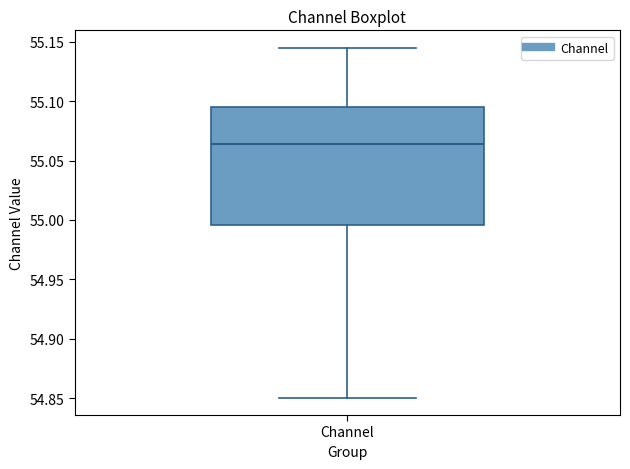

Read this box plot against the y-axis: the position of the median line, the range covered by the box, and the ends of both whiskers. The values are not printed on the chart, so give them approximately, as read against the axis.

median 55.065, box 54.995 to 55.095, whiskers 54.850 to 55.145